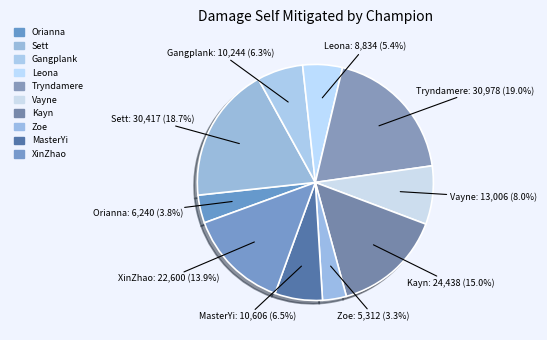

To the nearest percent, what is the difference between the largest and smallest slice percentages?

16%